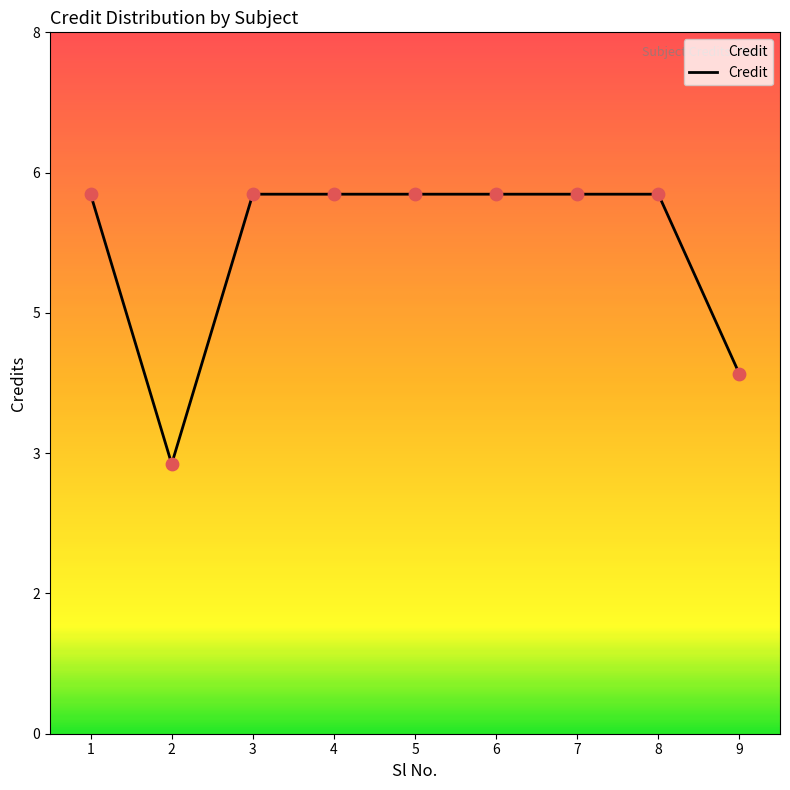

Is this an area chart (filled region under the line)?

Yes